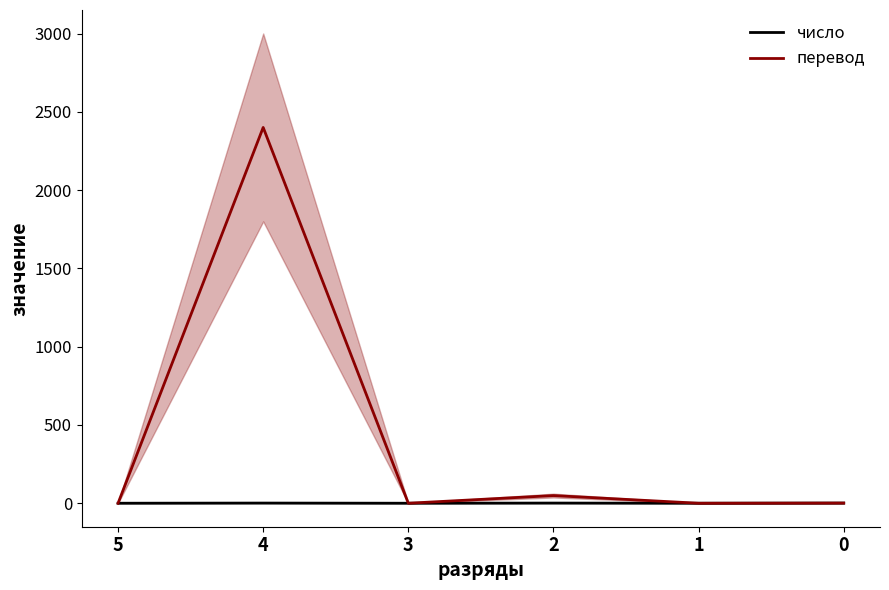

True or false: перевод has a value of -1447 at 5.

False